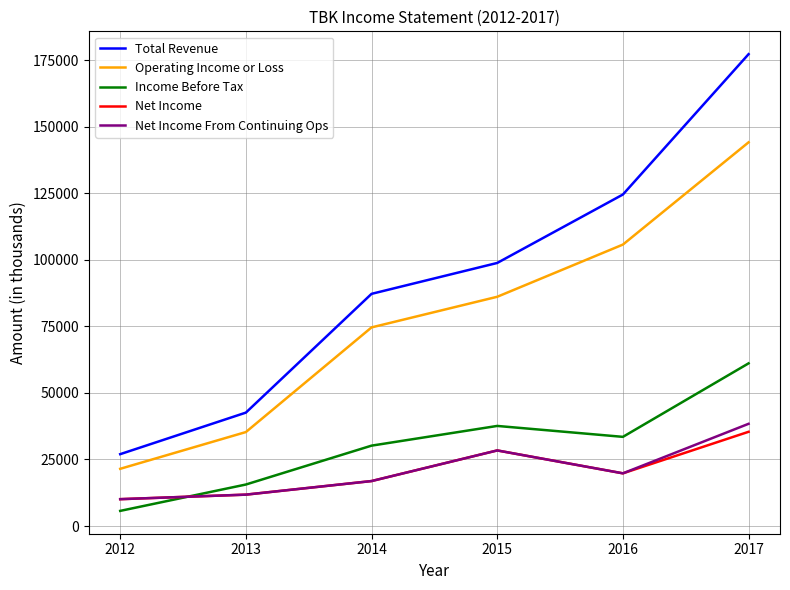

Which category has the lowest value in the Total Revenue series?

2012